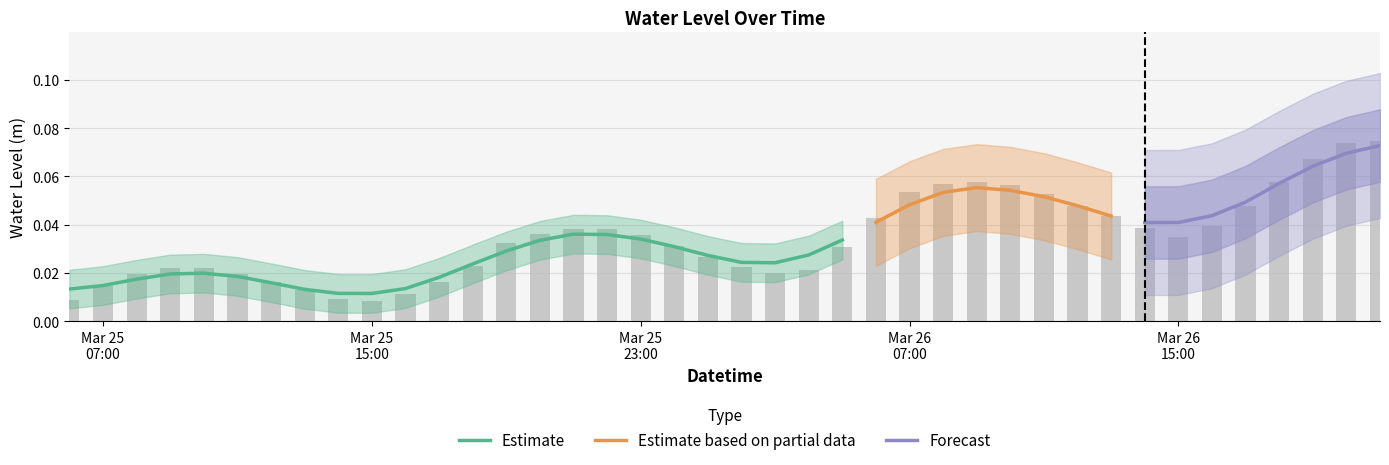

Does the chart contain any negative values?

No